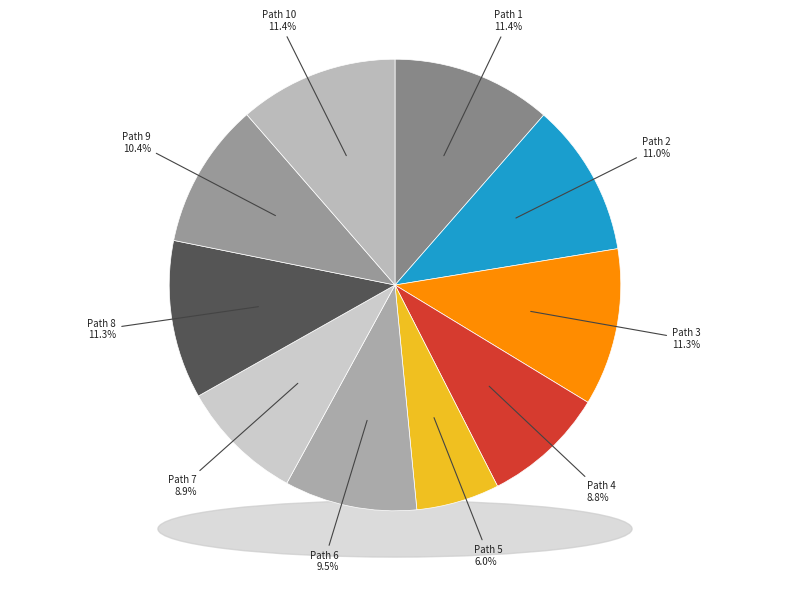

Is it true that 3 is 11% of the pie?

True